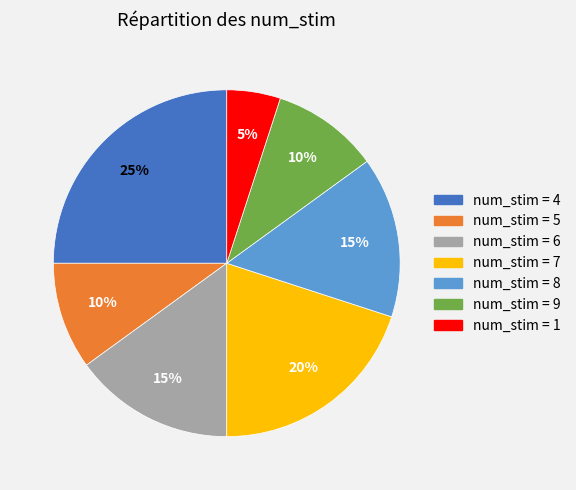

To the nearest percent, what is the difference between the largest and smallest slice percentages?

20%